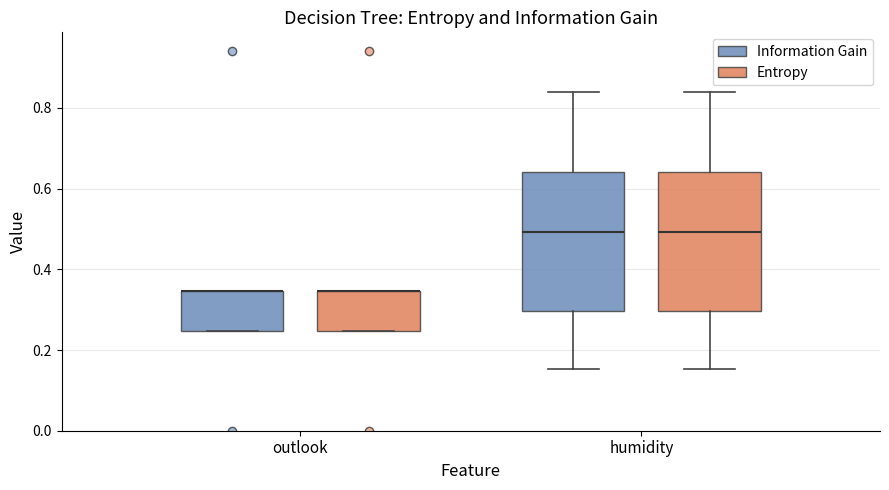

Reading left to right, read every box against the y-axis: the position of its median line, the range the box covers, and the ends of its whiskers. The values are not printed on the chart, so give them approximately, as read against the axis.

outlook (Information Gain): median 0.34 (drawn on the box's upper edge), box 0.24 to 0.34, whiskers 0.24 to 0.34
outlook (Entropy): median 0.34 (drawn on the box's upper edge), box 0.24 to 0.34, whiskers 0.24 to 0.34
humidity (Information Gain): median 0.50, box 0.30 to 0.64, whiskers 0.16 to 0.84
humidity (Entropy): median 0.50, box 0.30 to 0.64, whiskers 0.16 to 0.84